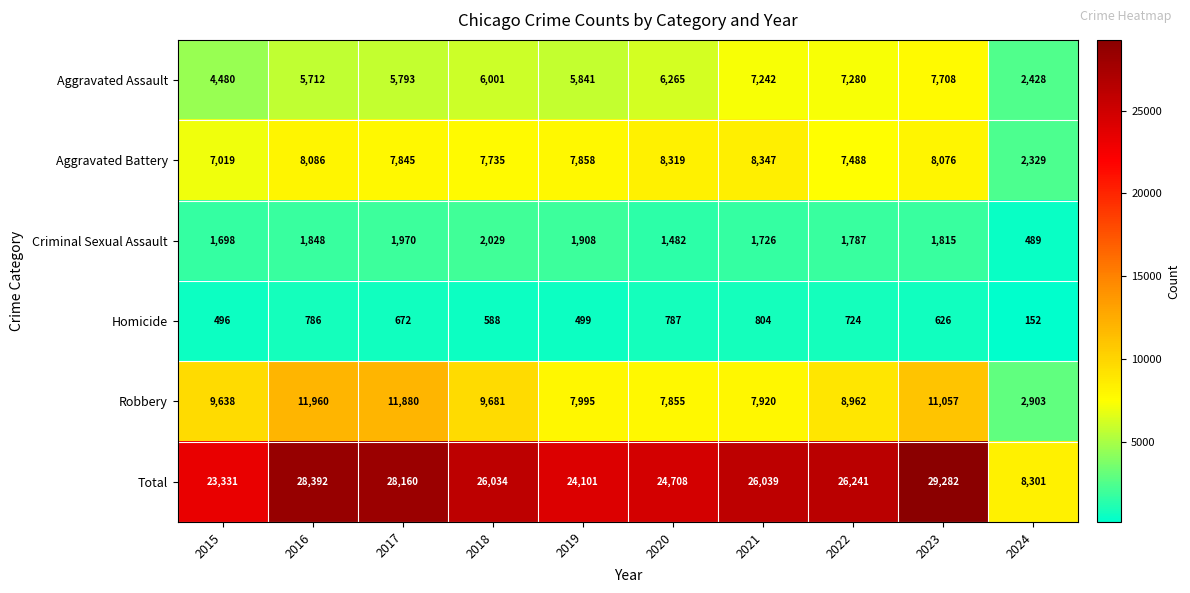

What is the difference between the second highest and second lowest values in the Robbery series?

4025